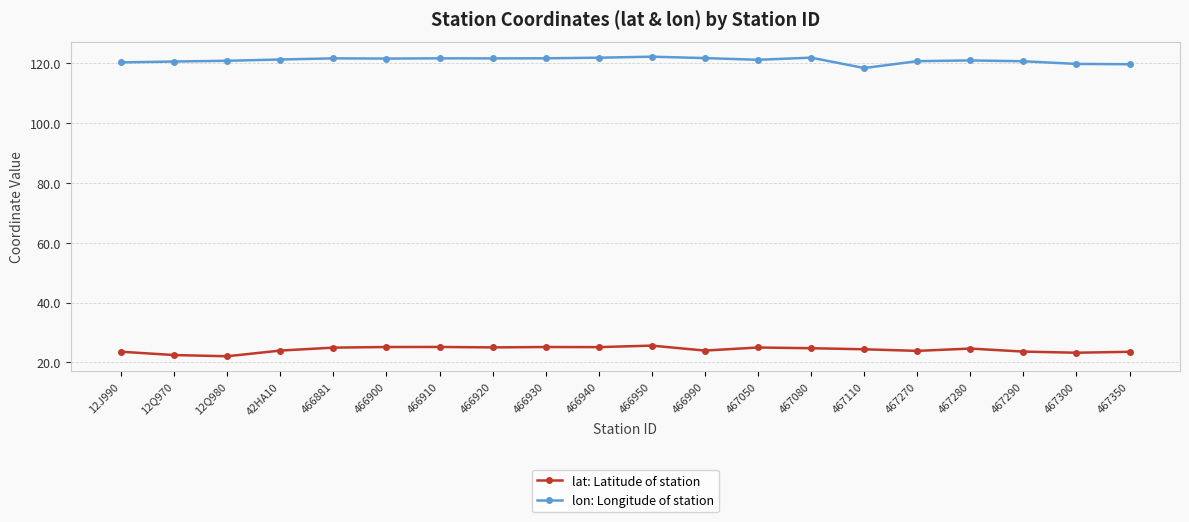

At how many categories does at least one series exceed 28?

20